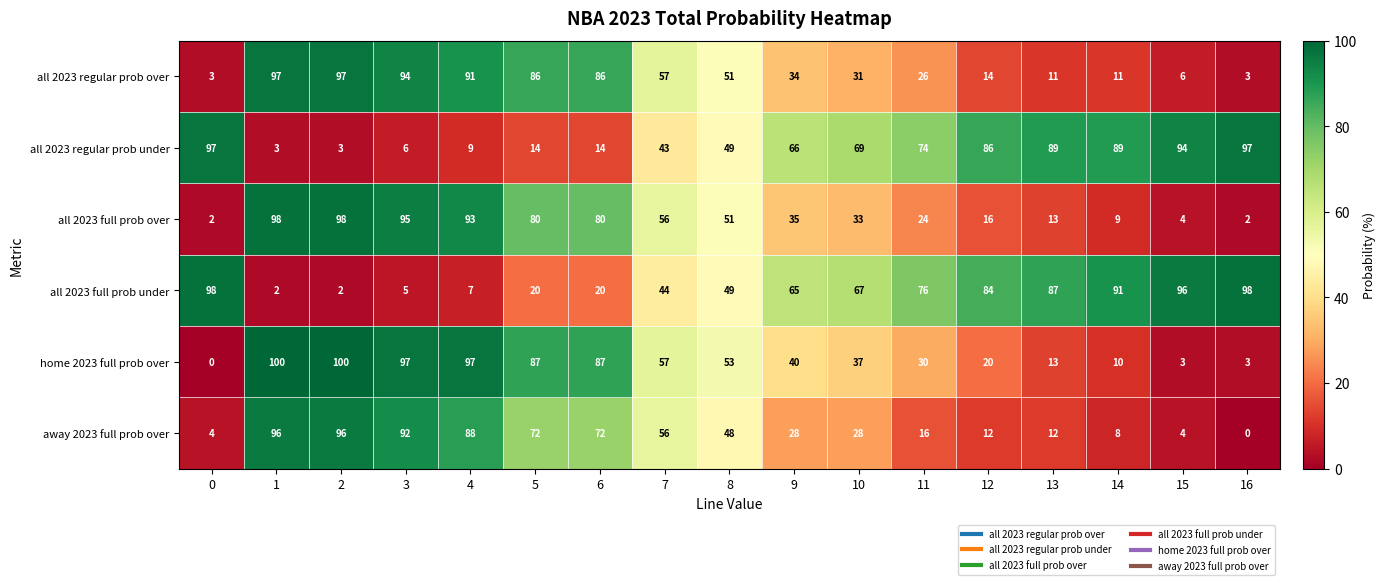

The home 2023 full prob over series shows 19 at 13. True or false?

False